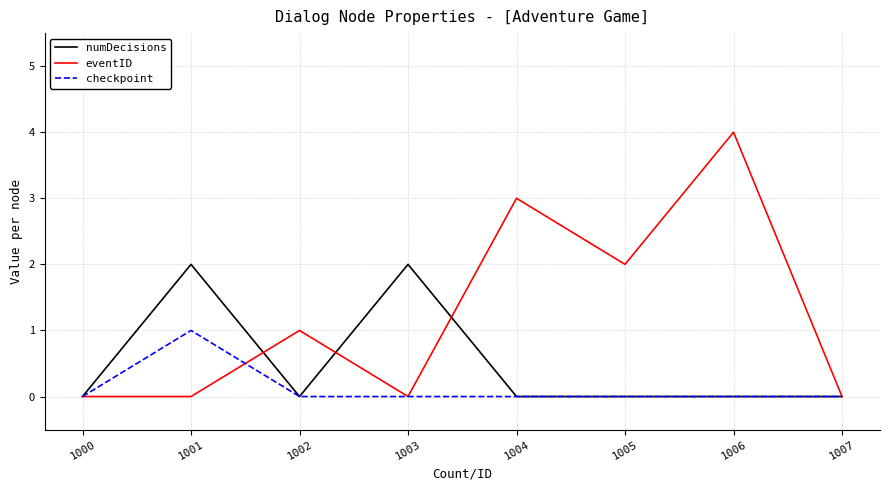

What is the total value across all series at 1003?

2